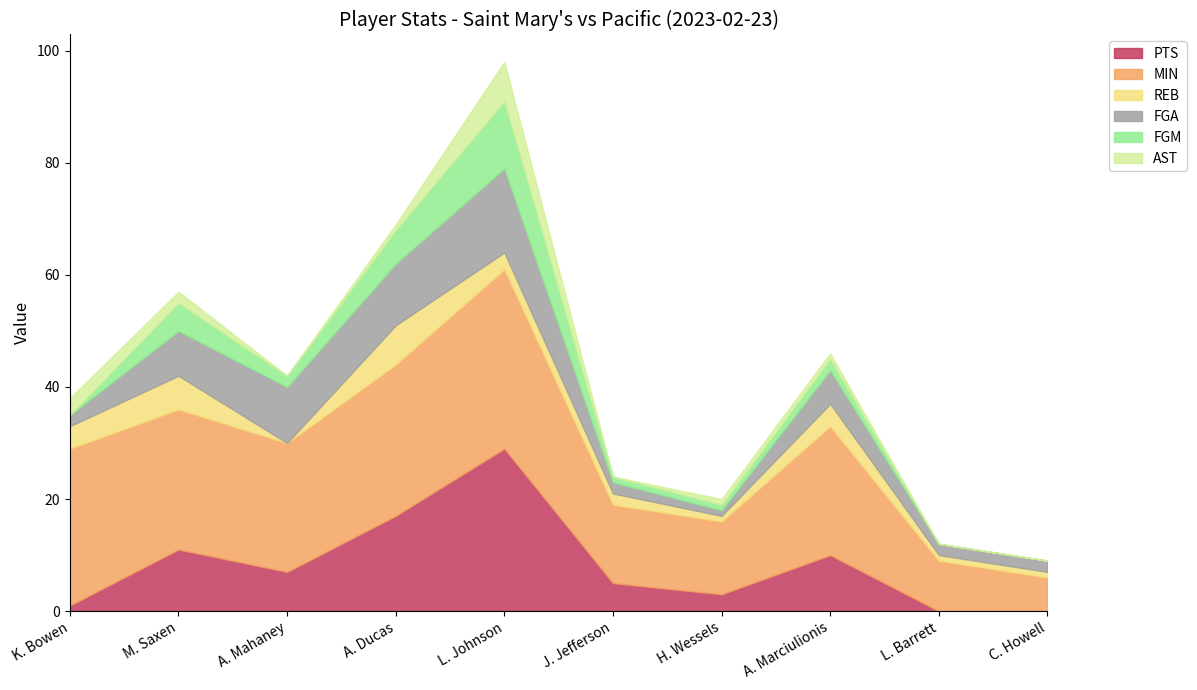

Count the number of data series in this chart.

6